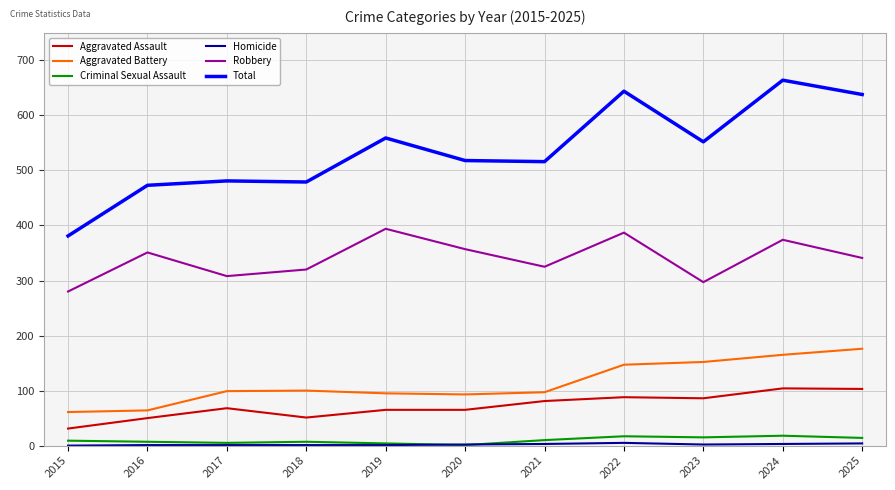

At which label does Aggravated Battery reach its peak?

2025